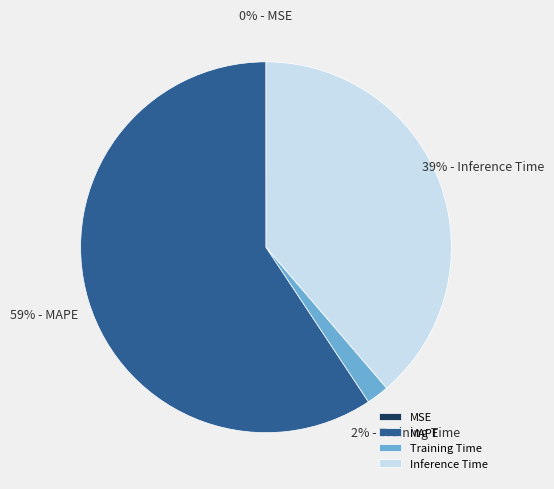

To the nearest percent, what is the difference between the Inference Time and Training Time slice percentages?

37%